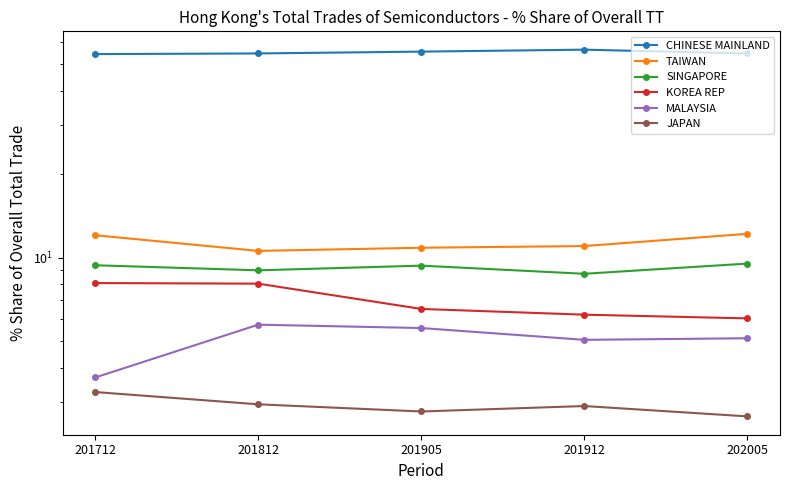

At which category does MALAYSIA reach its first local valley?

201912